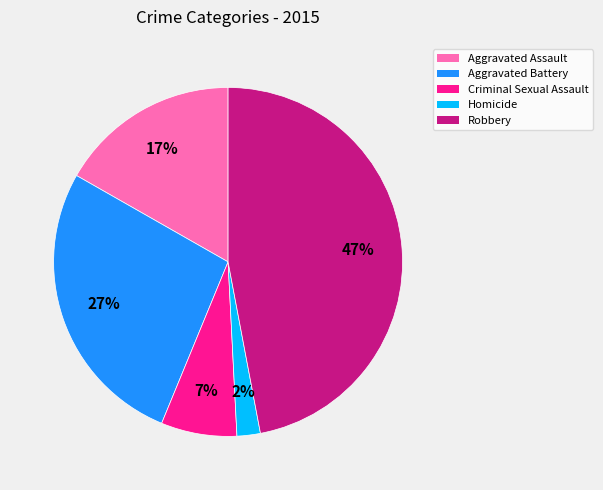

To the nearest percent, what is the difference between the Aggravated Battery and Homicide slice percentages?

25%